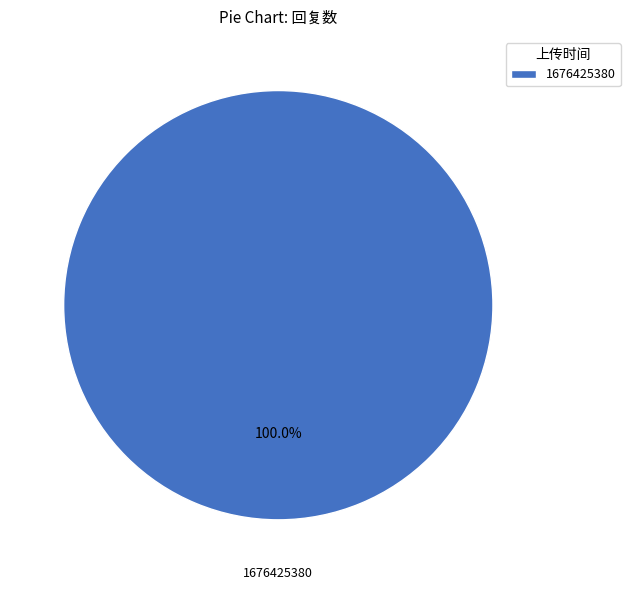

Rank the categories by value from lowest to highest.

1676425380